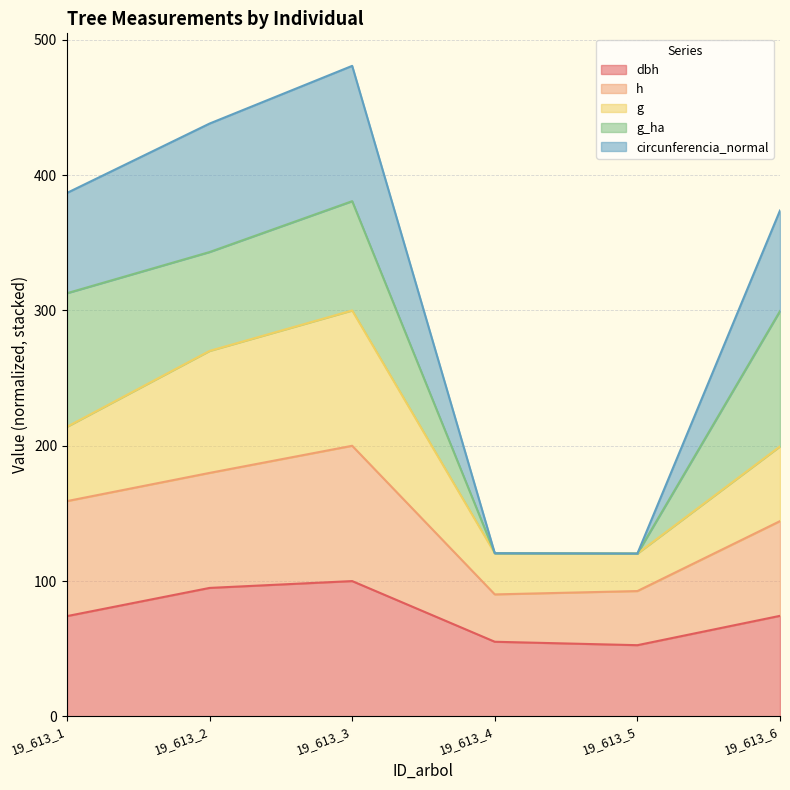

What is the total value across all series at 19_613_1?

386.8